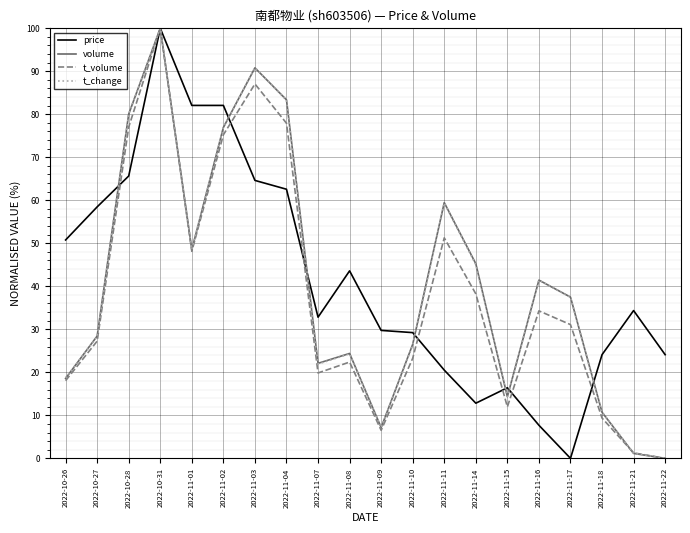

How many values in the t_volume series exceed 31?

10